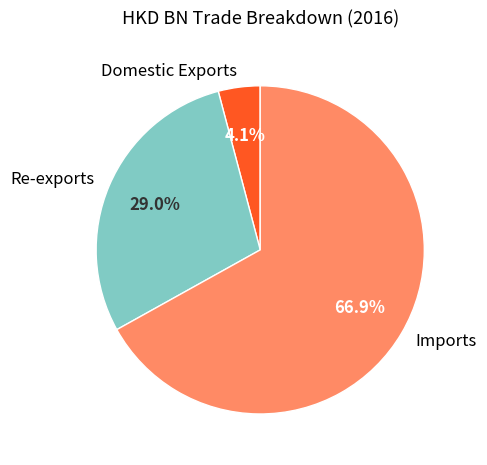

True or false: Imports accounts for 67% of the total.

True